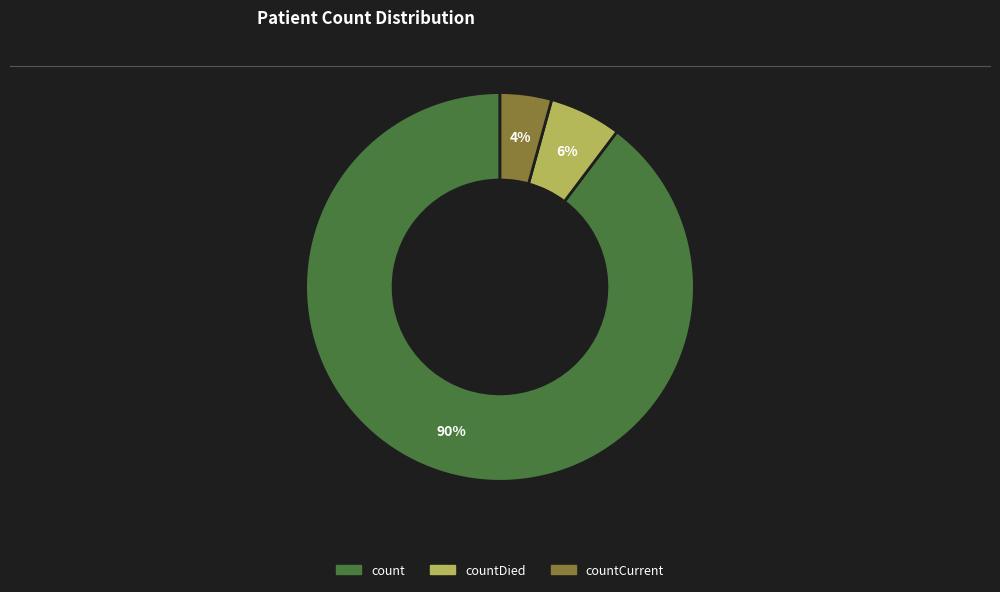

Is there any slice that represents more than half of the pie?

Yes